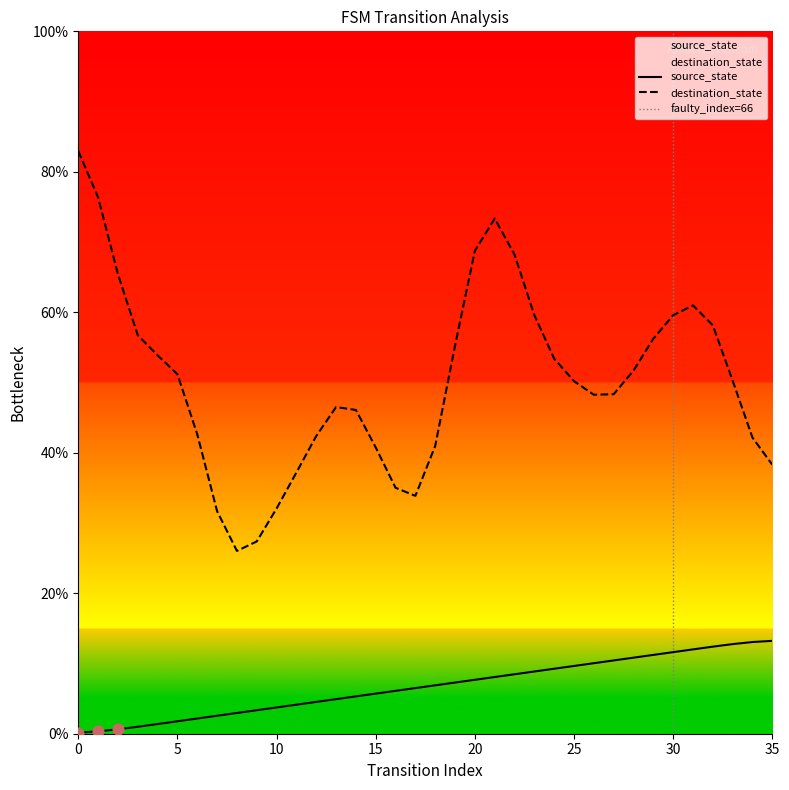

Approximately how many times larger is the value at 11 compared to 13?

0.8